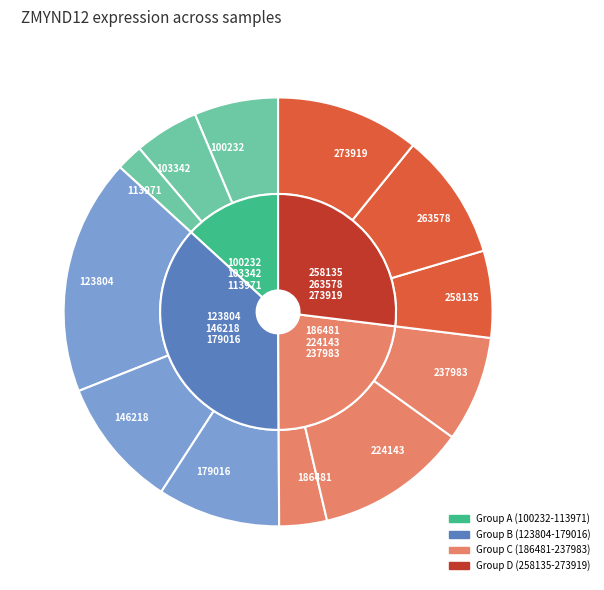

What is the ratio of the value at 100232 to the value at 224143?

0.6